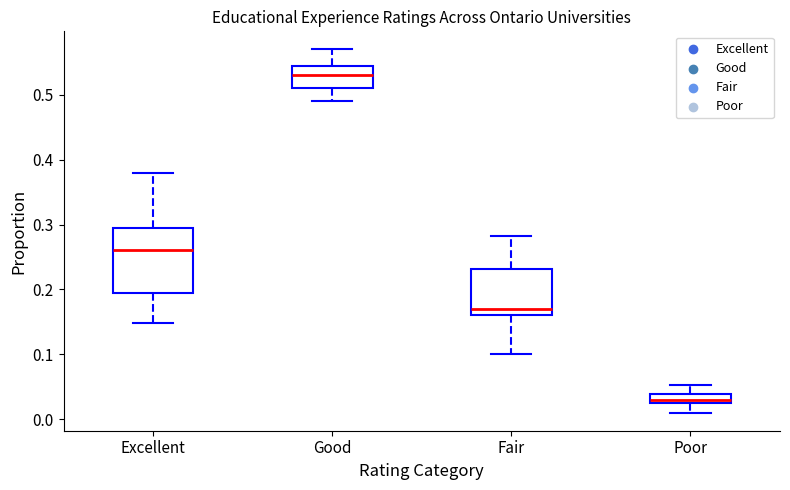

Where is the lower edge of the box for Good on the y-axis? The values are not printed on the chart, so give them approximately, as read against the axis.

0.51